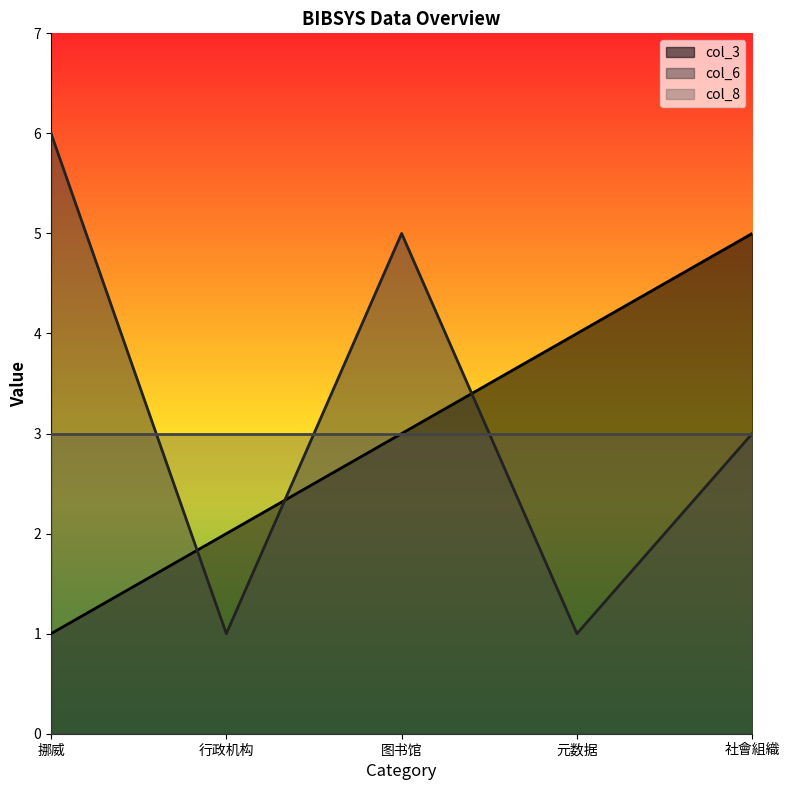

How many lines are shown in the chart?

3